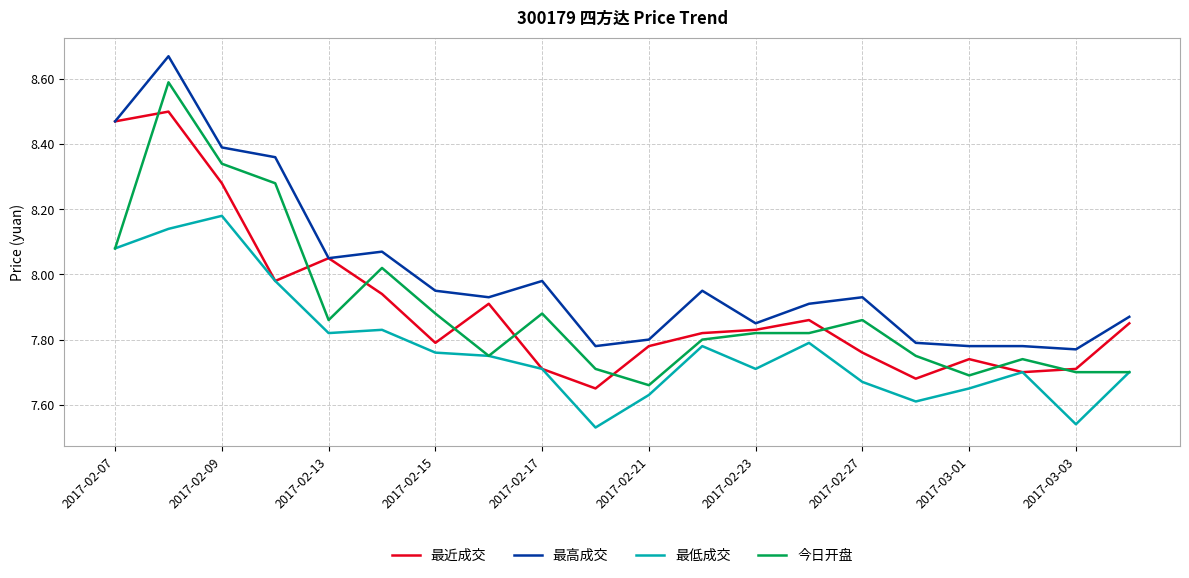

List the series in order of their peak value, lowest first.

最低成交, 最近成交, 今日开盘, 最高成交